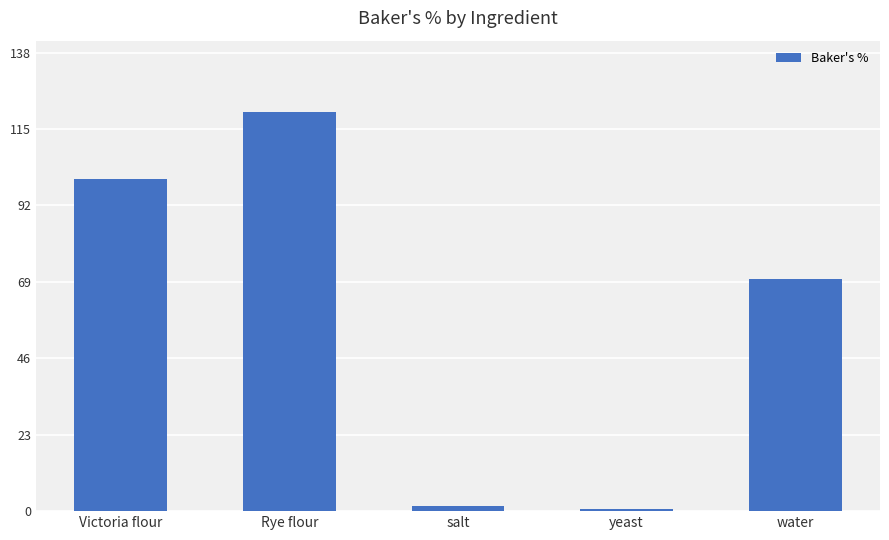

What position from the left is water?

5